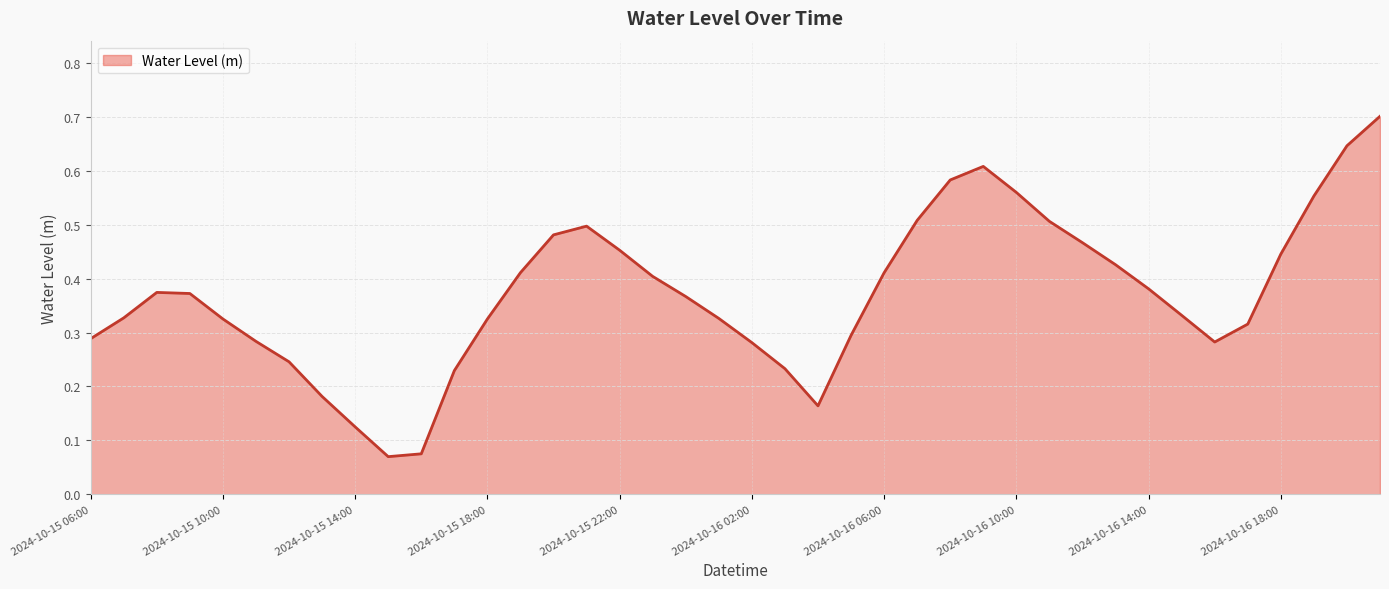

What is the maximum value shown in the chart?

0.7